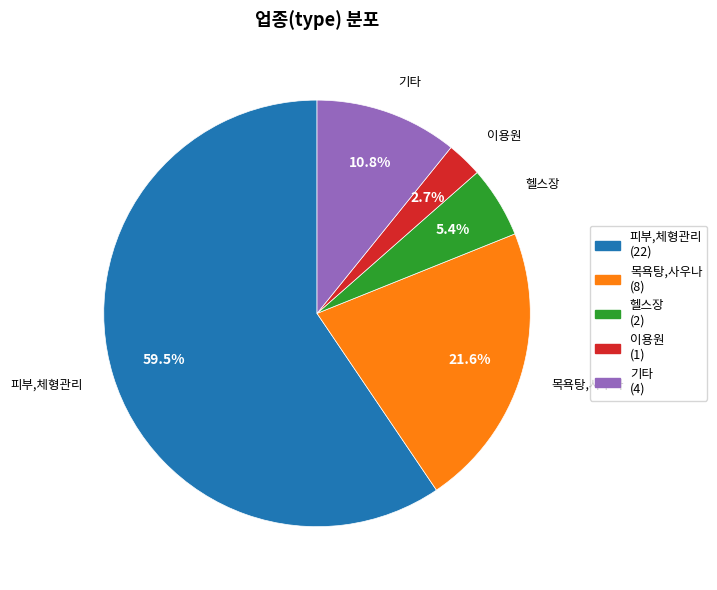

Count the number of slices in the pie.

5